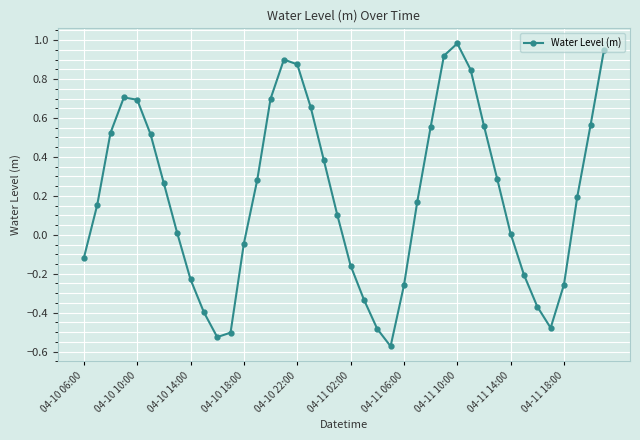

What is the difference between the second highest and minimum values?

1.5